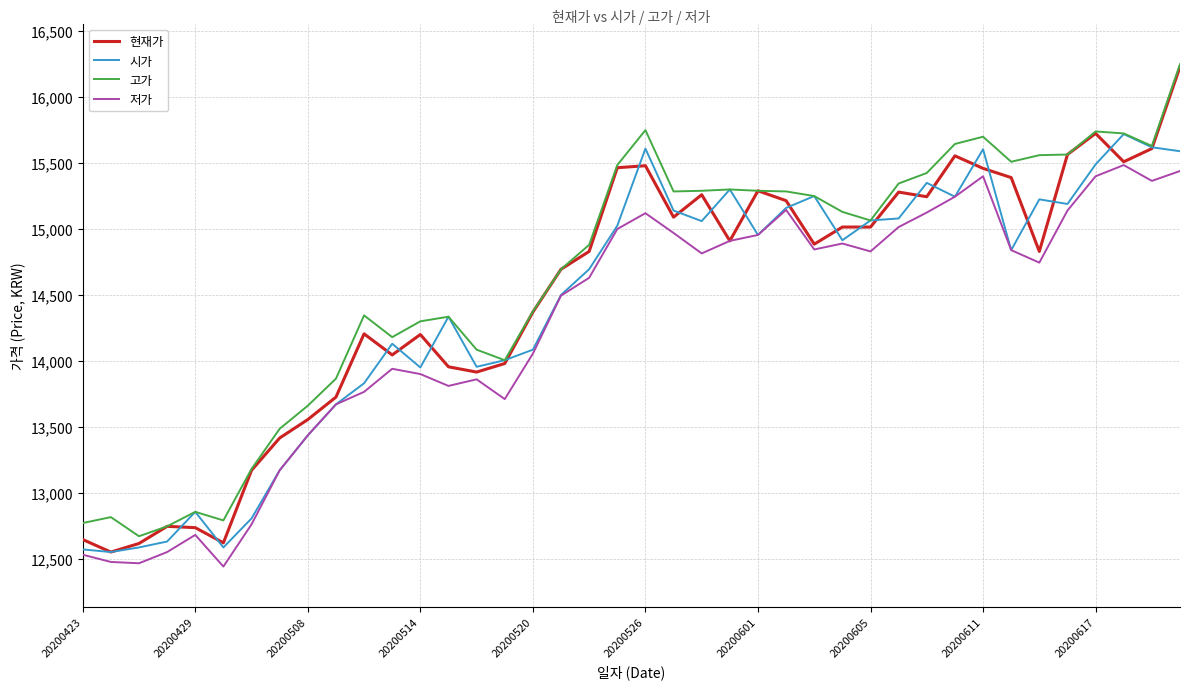

True or false: 저가 and 고가 cross at least once.

False